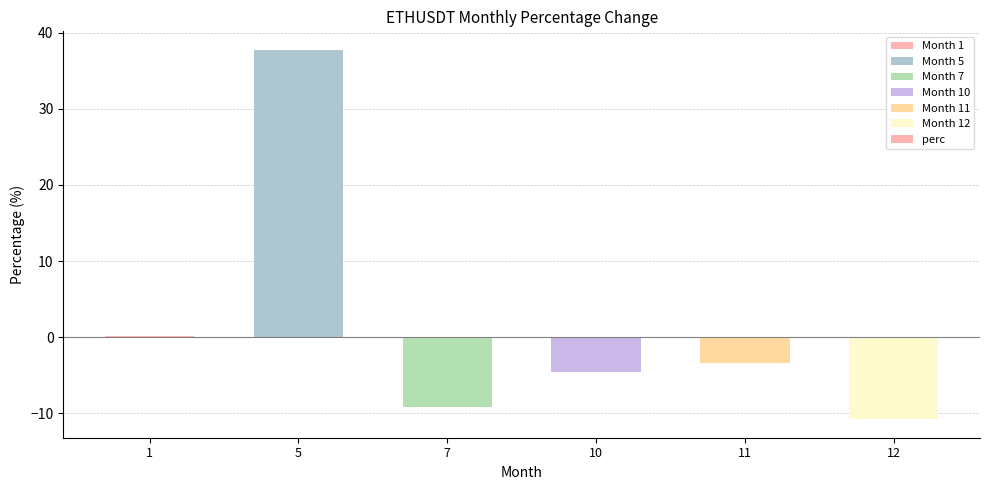

Count the number of categories in the chart.

6